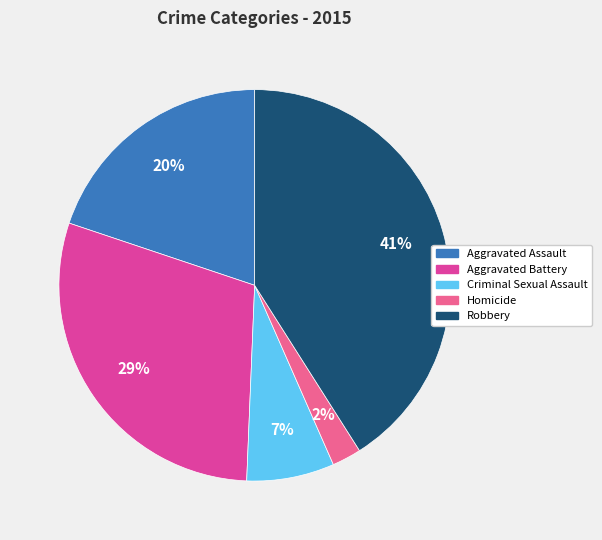

Does any single category account for the majority?

No